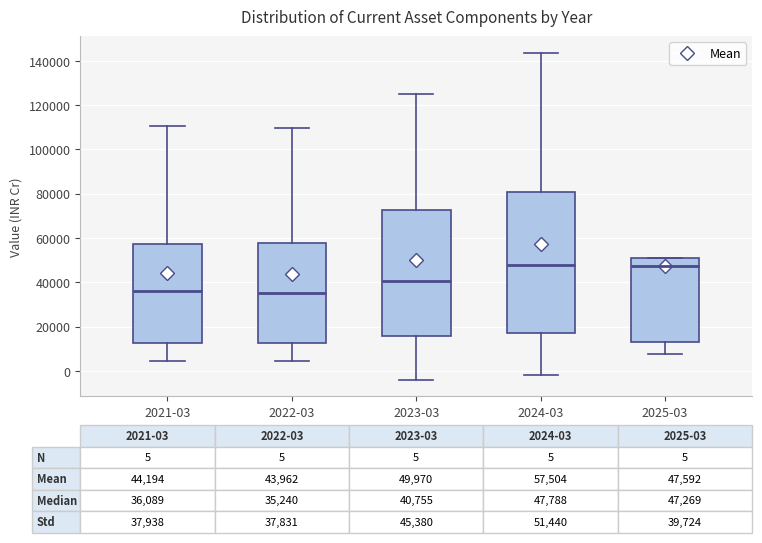

Which box is the tallest, from its lower edge to its upper edge?

2024-03